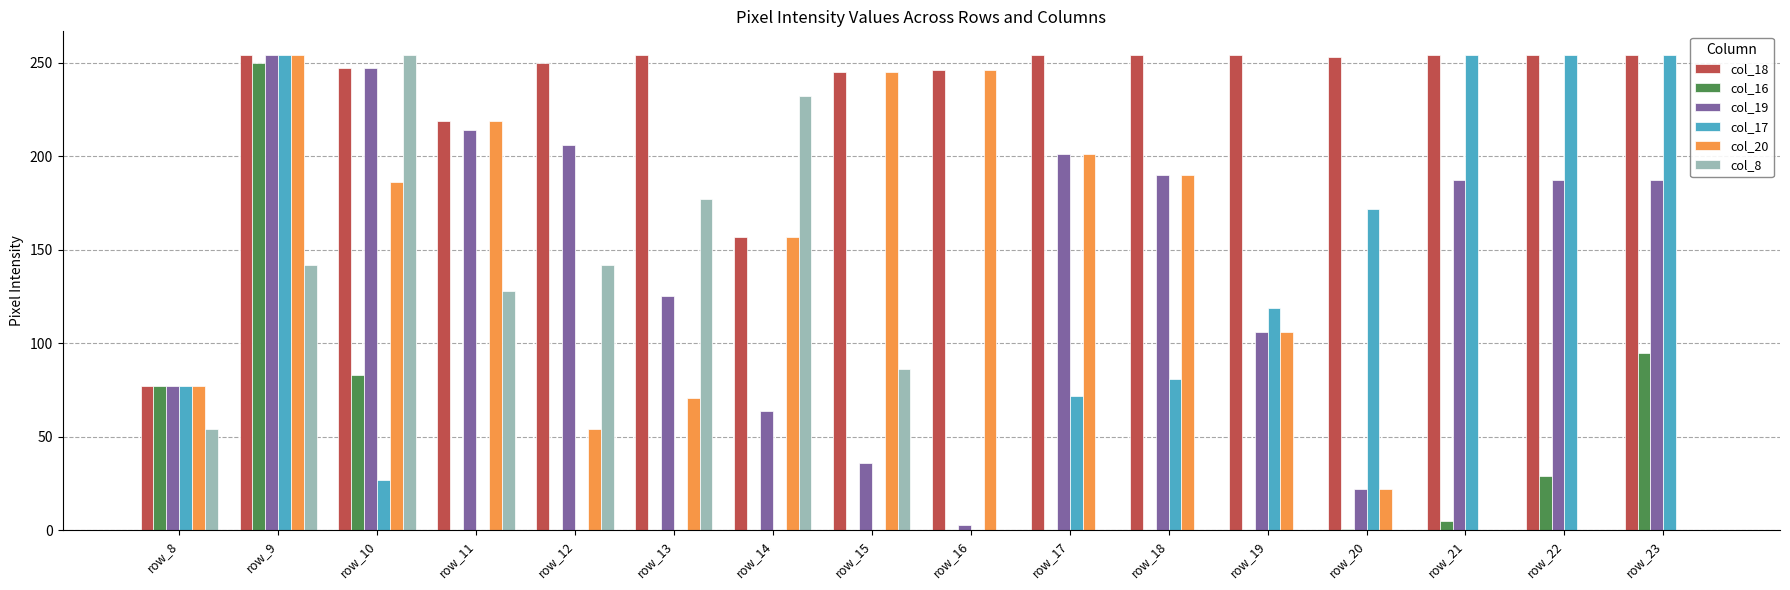

Which category has the highest value in the col_19 series?

row_9